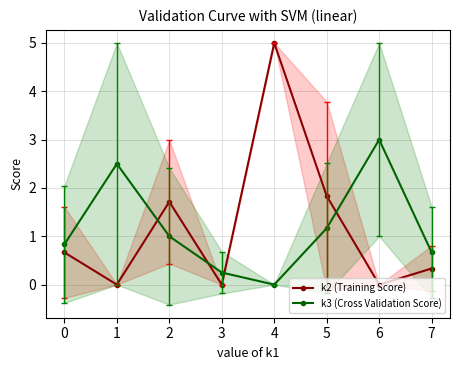

What are all the series names shown in the legend?

k2 (Training Score), k3 (Cross Validation Score)